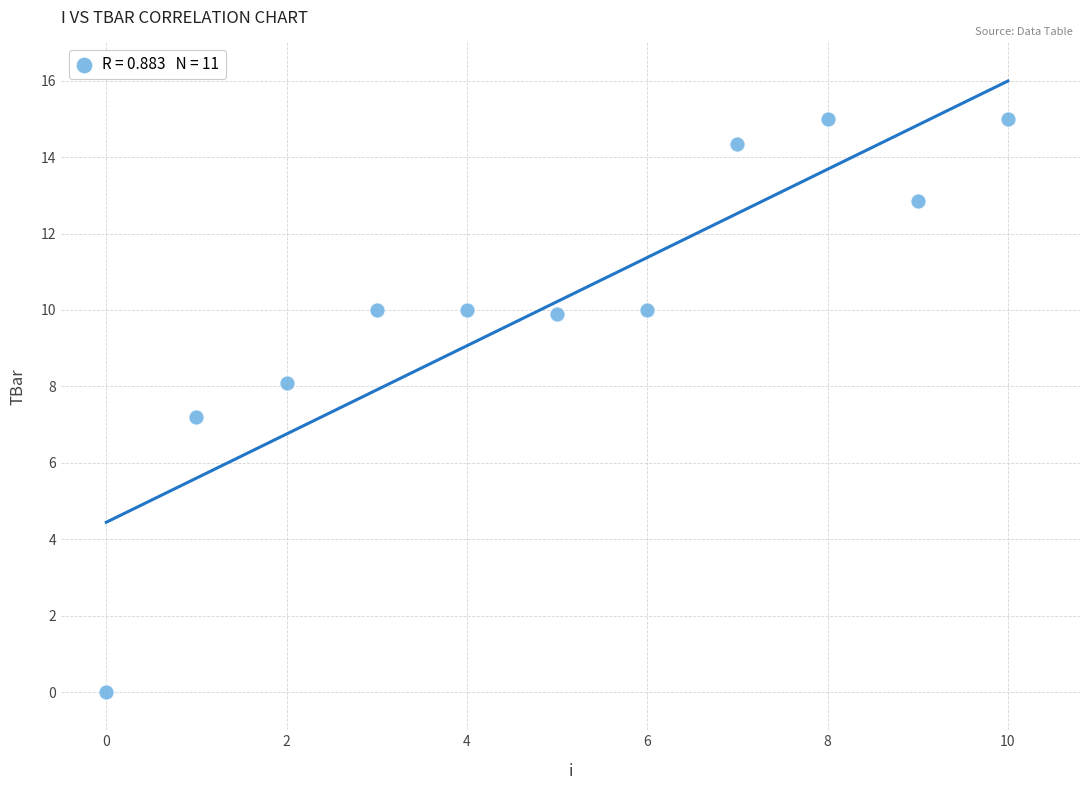

What Y value in the scatter plot is closest to 7?

7.2